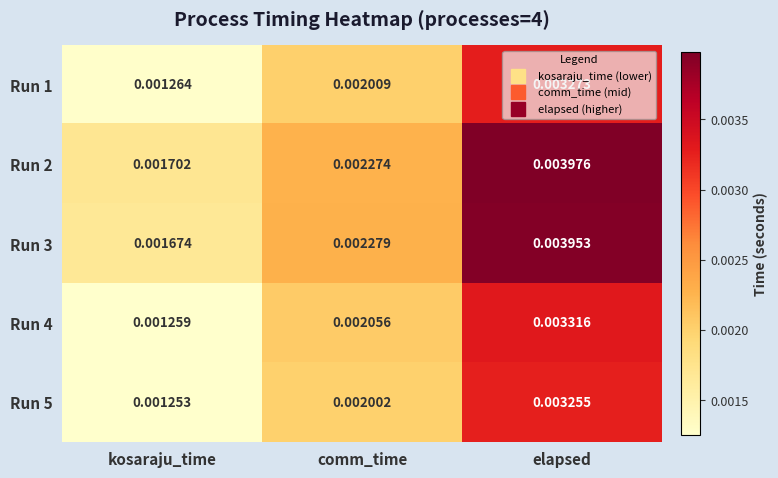

Is the value of Run 5 at kosaraju_time greater than the value of Run 1 at elapsed?

No